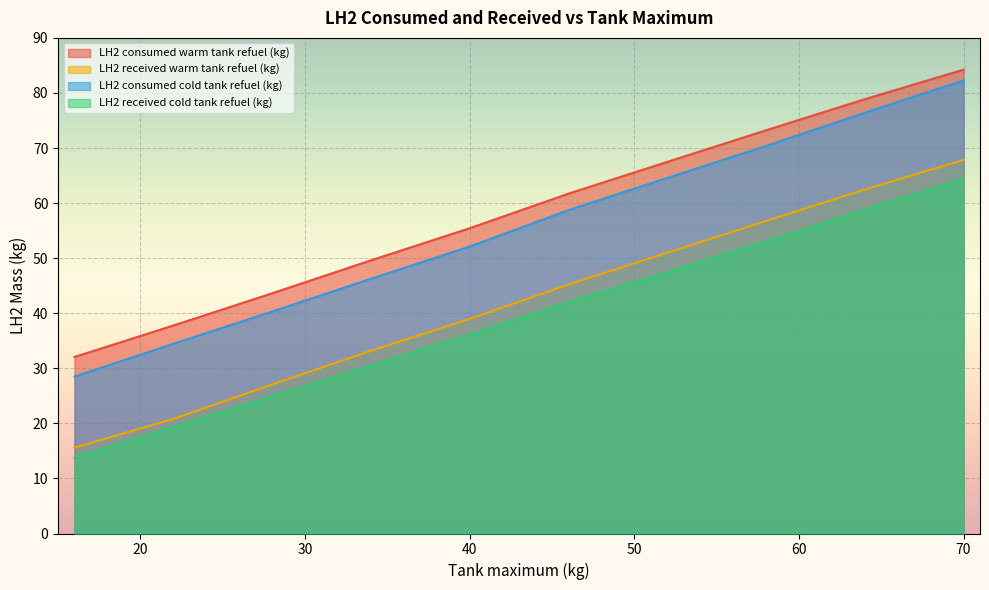

How many data points in LH2 received cold tank refuel (kg) are above 42?

5